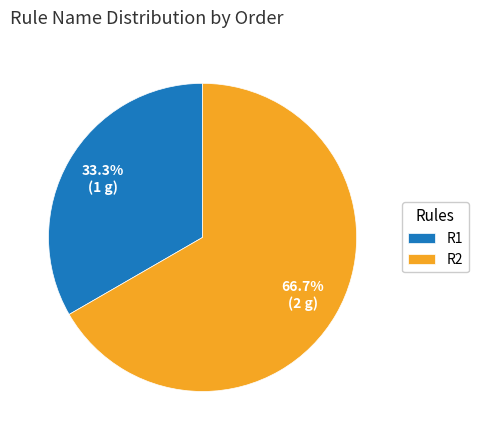

To the nearest percent, what is the difference between the R1 and R2 slice percentages?

33%